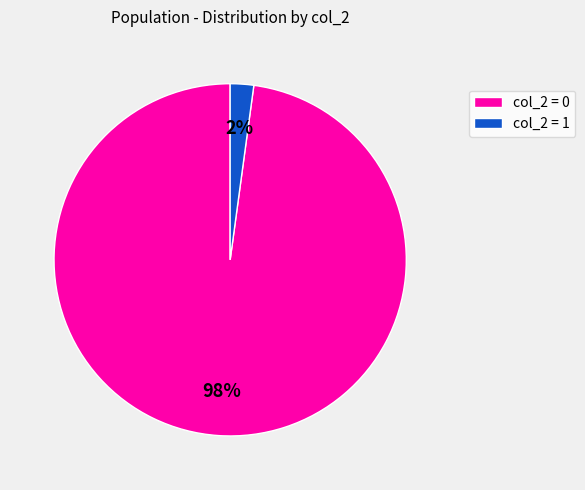

To the nearest percent, what is the difference between the largest and smallest slice percentages?

96%